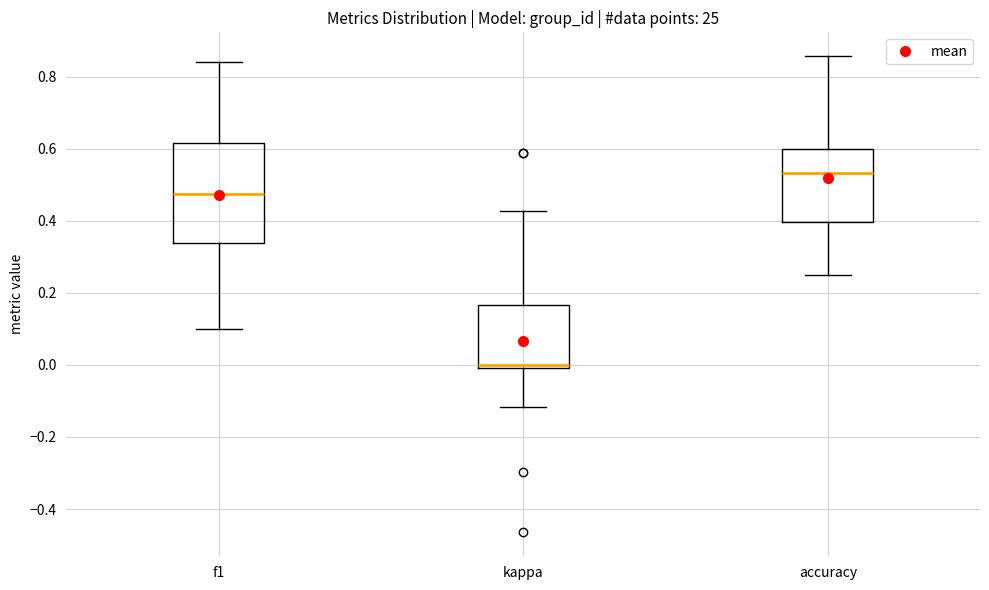

Reading left to right, transcribe this box plot: for each box, give where its median line is, the range the box spans, and where its two whiskers end, as read against the y-axis. The values are not printed on the chart, so give them approximately, as read against the axis.

f1: median 0.48, box 0.34 to 0.62, whiskers 0.10 to 0.84
kappa: median 0.00 (just above the box's lower edge), box 0.00 to 0.16, whiskers -0.12 to 0.42
accuracy: median 0.54, box 0.40 to 0.60, whiskers 0.26 to 0.86